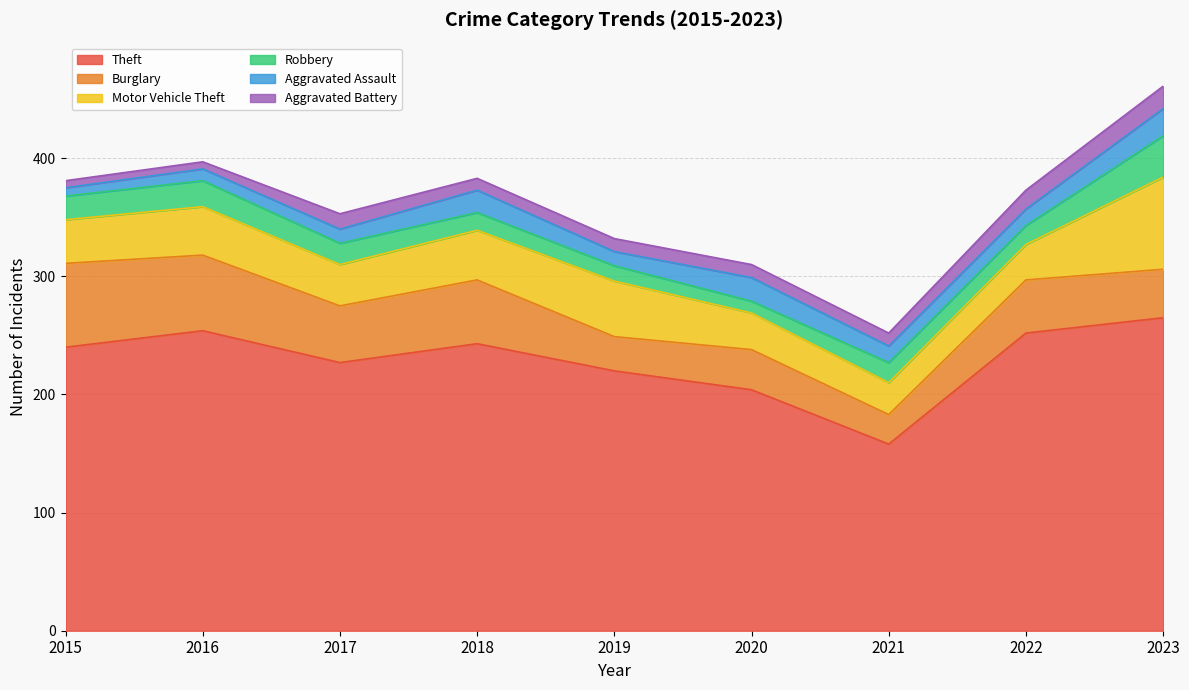

True or false: Aggravated Assault and Motor Vehicle Theft intersect in this chart.

False